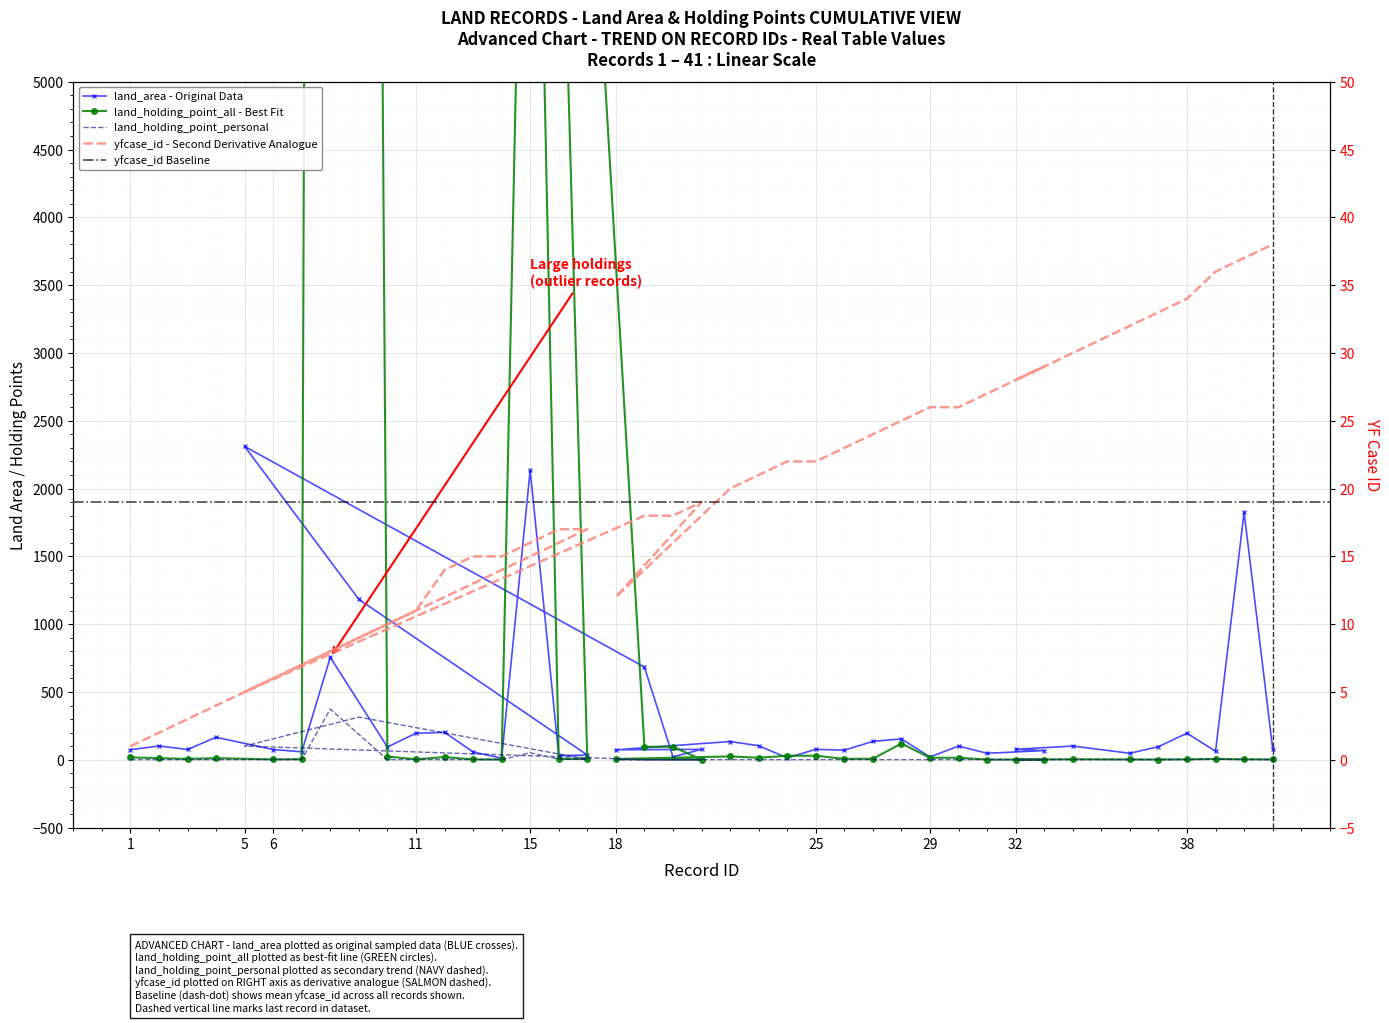

Rank the categories by land_area value from highest to lowest.

5, 15, 40, 9, 8, 19, 12, 11, 38, 4, 28, 27, 22, 23, 2, 34, 30, 37, 10, 41, 32, 21, 25, 3, 6, 1, 18, 26, 33, 39, 7, 13, 36, 31, 17, 16, 20, 29, 24, 14